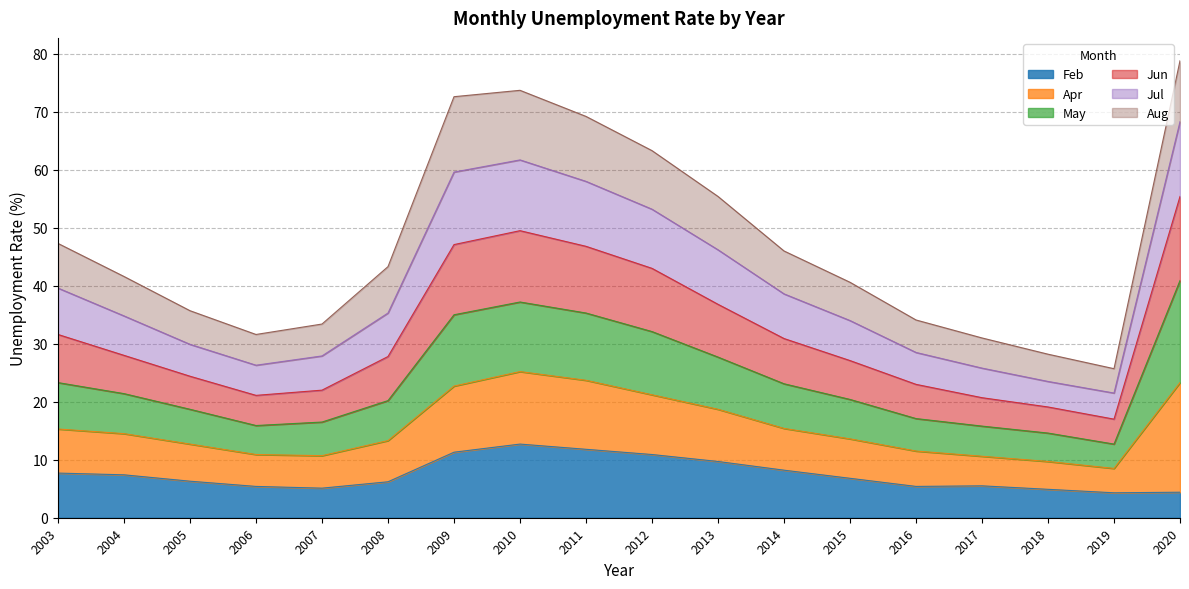

What is the lowest value of the Feb series?

4.3